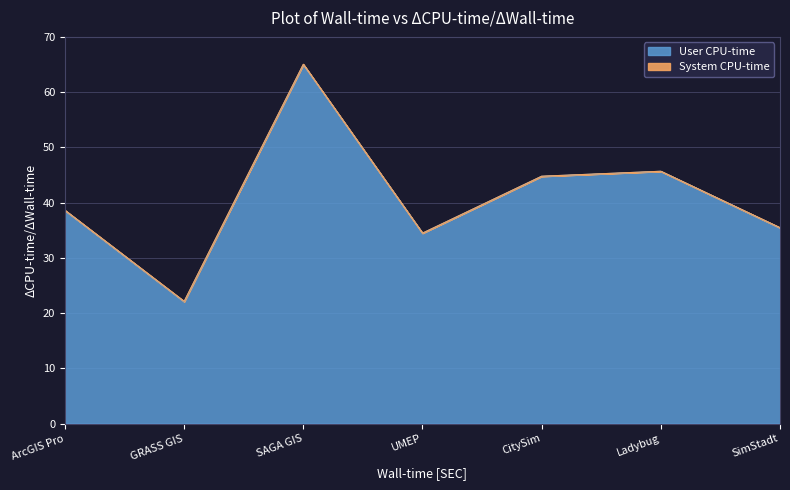

Count the number of values greater than 38.

4